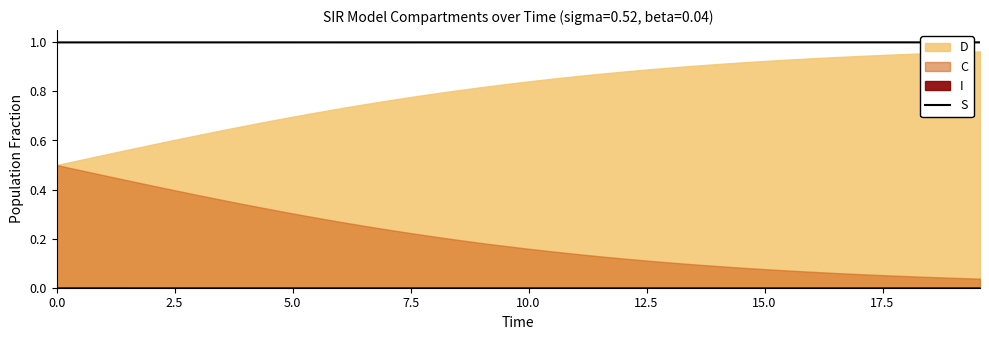

What is the highest value of the S series?

1.0